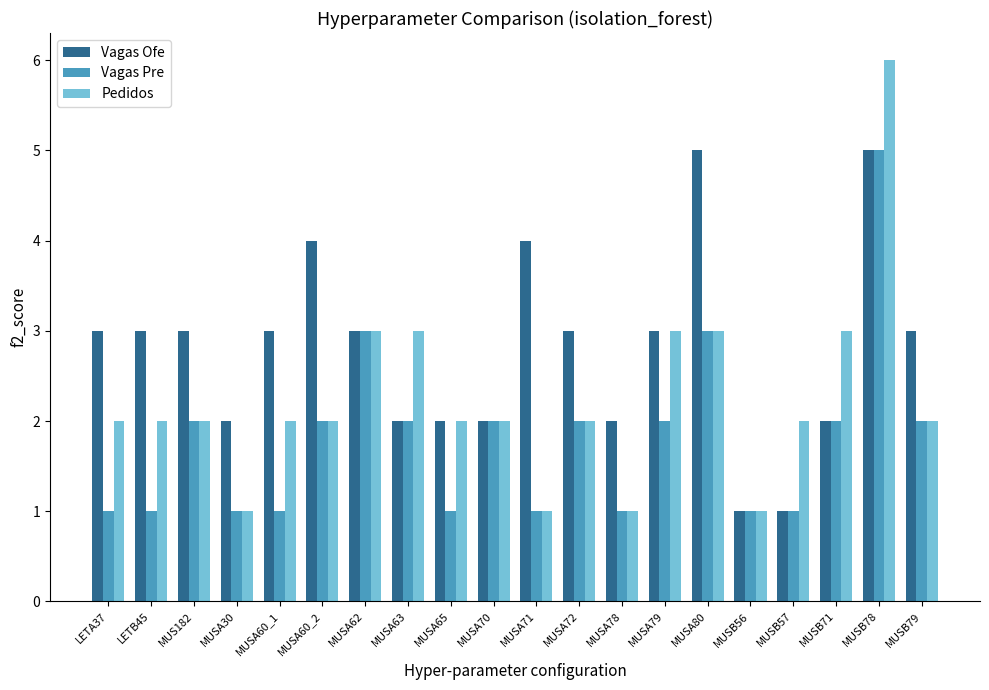

Rank the series by their average value, from lowest to highest.

Vagas Pre, Pedidos, Vagas Ofe